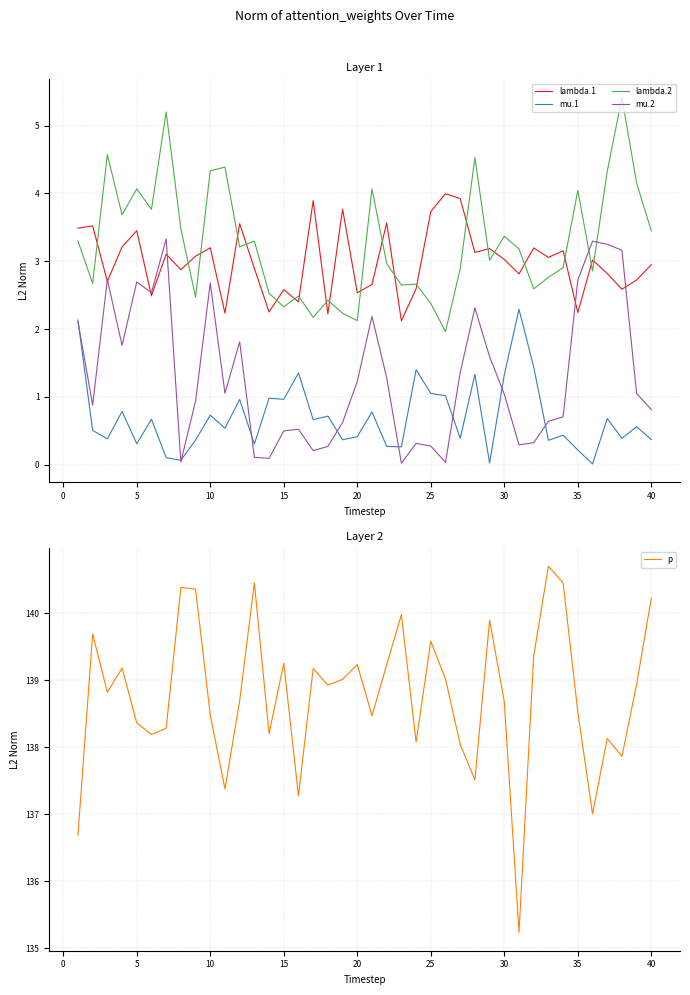

The value of lambda.2 at 35 is 4.0. True or false?

True